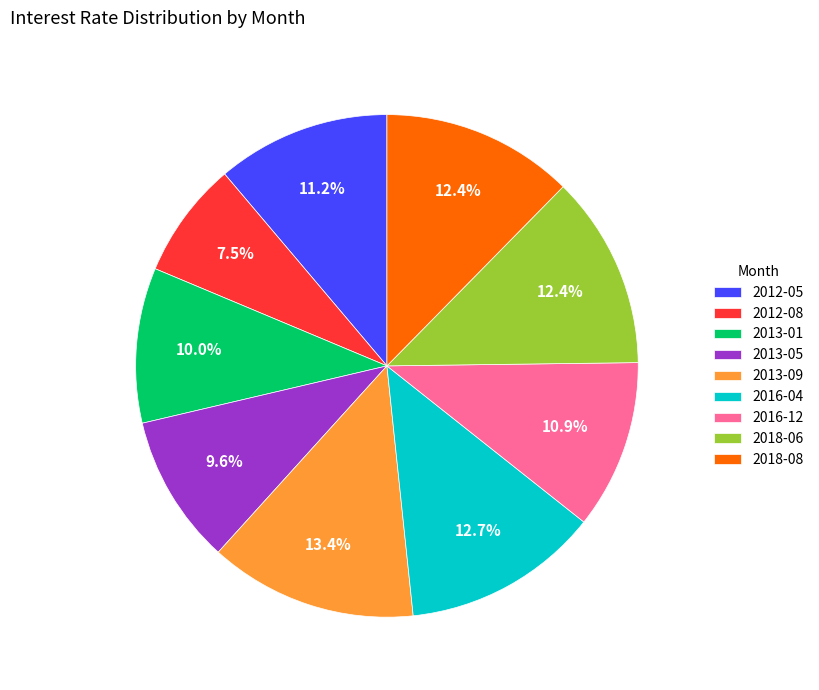

Between 2013-01 and 2012-05, which is larger?

2012-05